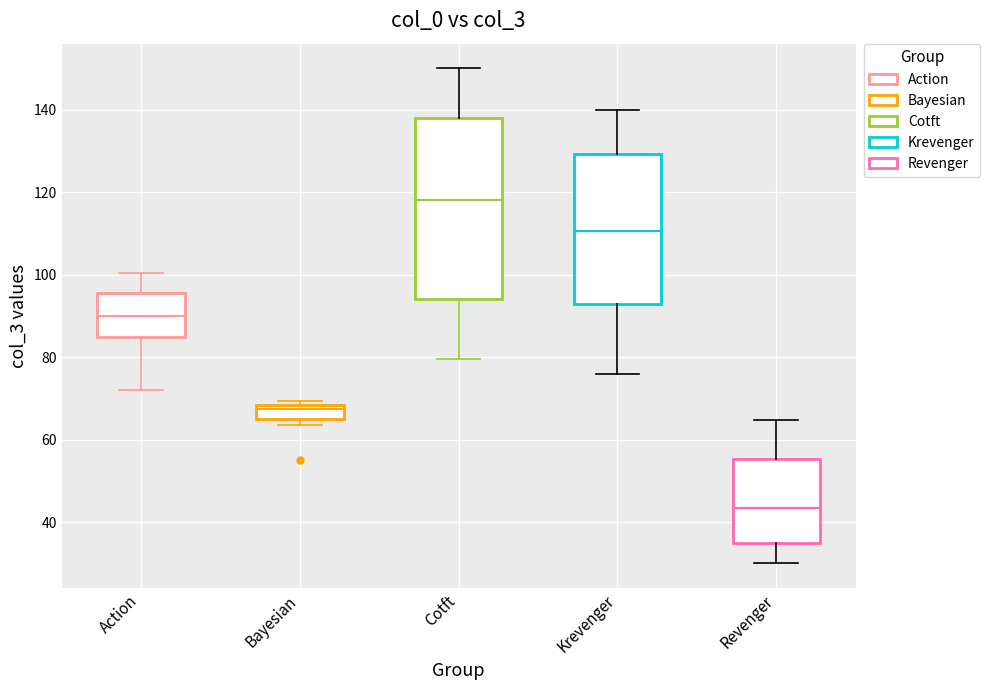

Reading left to right, read every box against the y-axis: the position of its median line, the range the box covers, and the ends of its whiskers. The values are not printed on the chart, so give them approximately, as read against the axis.

Action: median 90, box 84 to 96, whiskers 72 to 100
Bayesian: median 68 (just below the box's upper edge), box 66 to 68, whiskers 64 to 70
Cotft: median 118, box 94 to 138, whiskers 80 to 150
Krevenger: median 110, box 92 to 130, whiskers 76 to 140
Revenger: median 44, box 36 to 56, whiskers 30 to 64